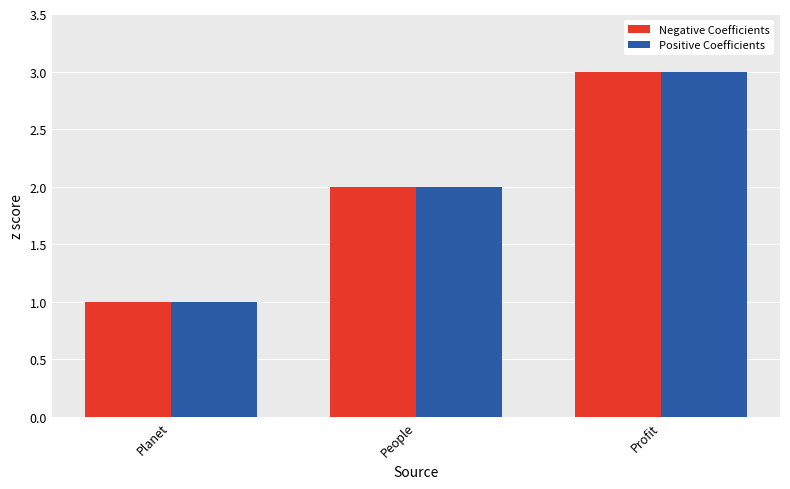

Reading left to right, transcribe all the data shown in this chart.

Negative Coefficients: Planet=1	People=2	Profit=3
Positive Coefficients: Planet=1	People=2	Profit=3